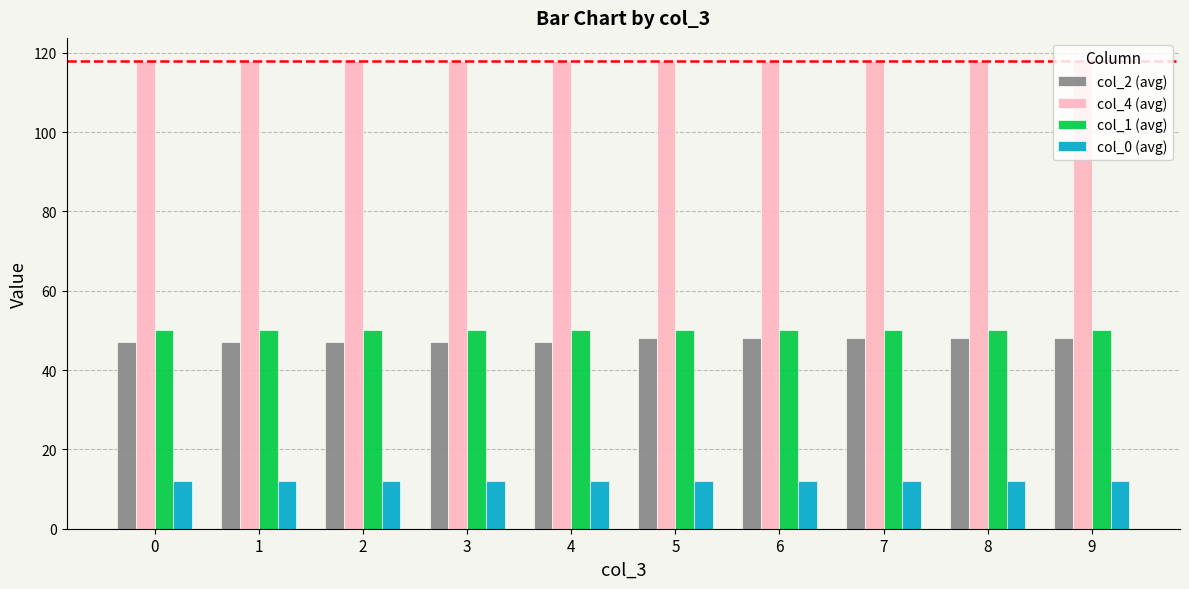

What are all the series names shown in the legend?

col_2 (avg), col_4 (avg), col_1 (avg), col_0 (avg)